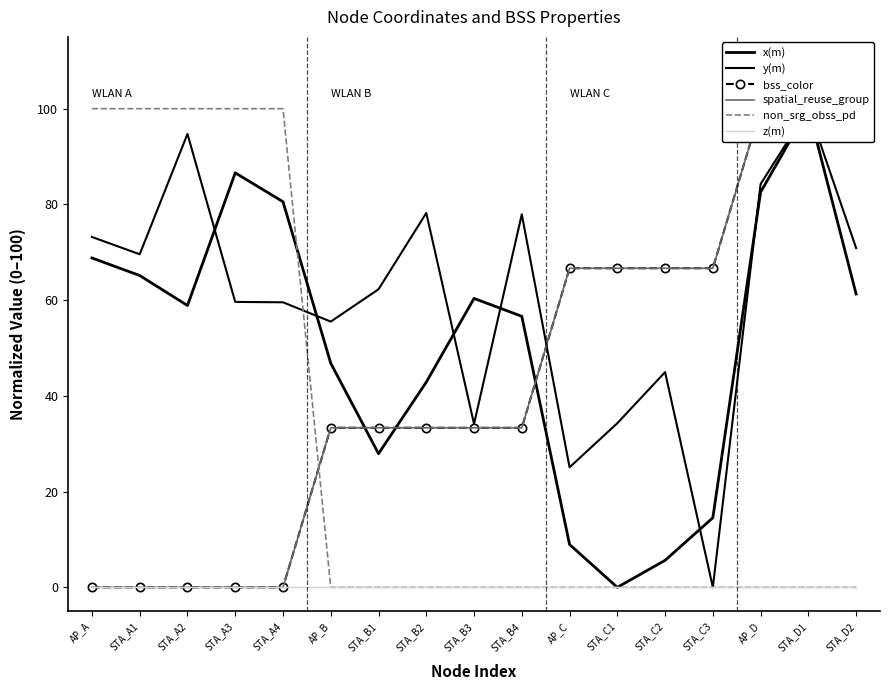

Reading left to right, extract all data points from this chart.

x(m): 68.8	65.1	58.9	86.6	80.6	46.8	27.9	42.9	60.4	56.6	9.0	0.0	5.6	14.5	82.6	100.0	61.3
y(m): 73.2	69.6	94.7	59.6	59.5	55.5	62.3	78.2	34.1	77.9	25.1	34.3	45.0	0.0	84.3	100.0	70.9
bss_color: 0.0	0.0	0.0	0.0	0.0	33.3	33.3	33.3	33.3	33.3	66.7	66.7	66.7	66.7	100.0	100.0	100.0
spatial_reuse_group: 0.0	0.0	0.0	0.0	0.0	33.3	33.3	33.3	33.3	33.3	66.7	66.7	66.7	66.7	100.0	100.0	100.0
non_srg_obss_pd: 100.0	100.0	100.0	100.0	100.0	0.0	0.0	0.0	0.0	0.0	0.0	0.0	0.0	0.0	0.0	0.0	0.0
z(m): 0.0	0.0	0.0	0.0	0.0	0.0	0.0	0.0	0.0	0.0	0.0	0.0	0.0	0.0	0.0	0.0	0.0